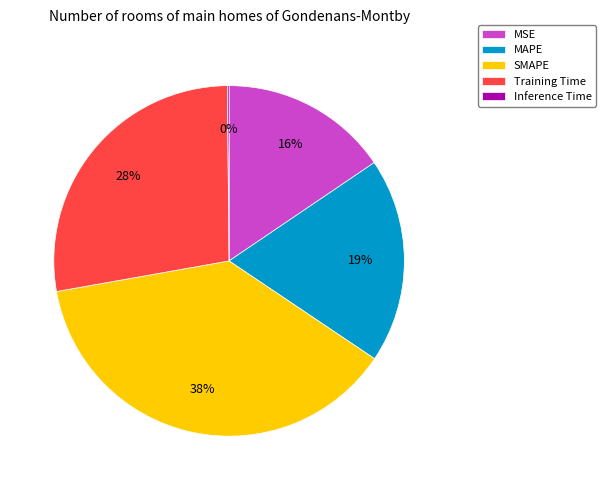

What percentage is the SMAPE slice, to the nearest percent?

38%